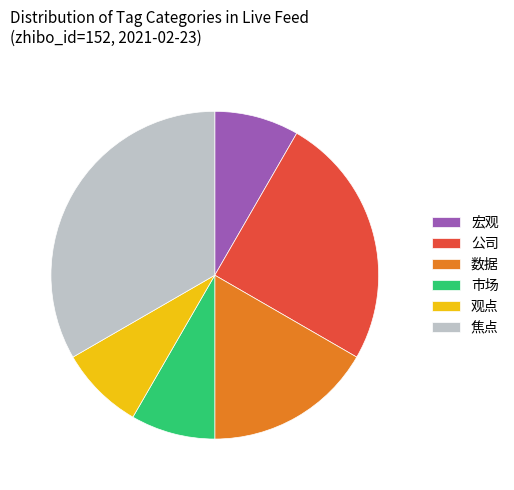

What is the largest slice in the pie chart?

焦点